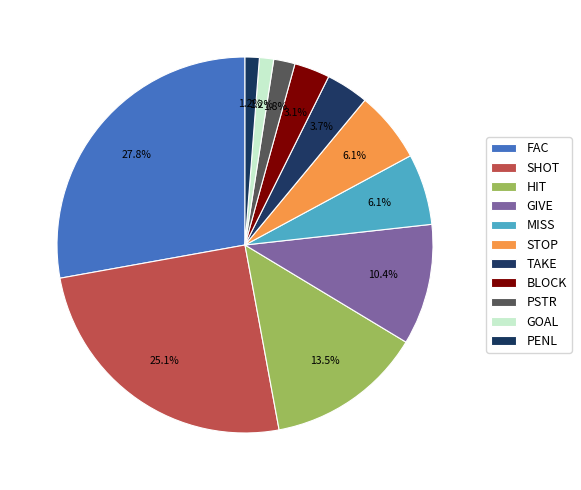

To the nearest percent, what portion does SHOT represent?

25%